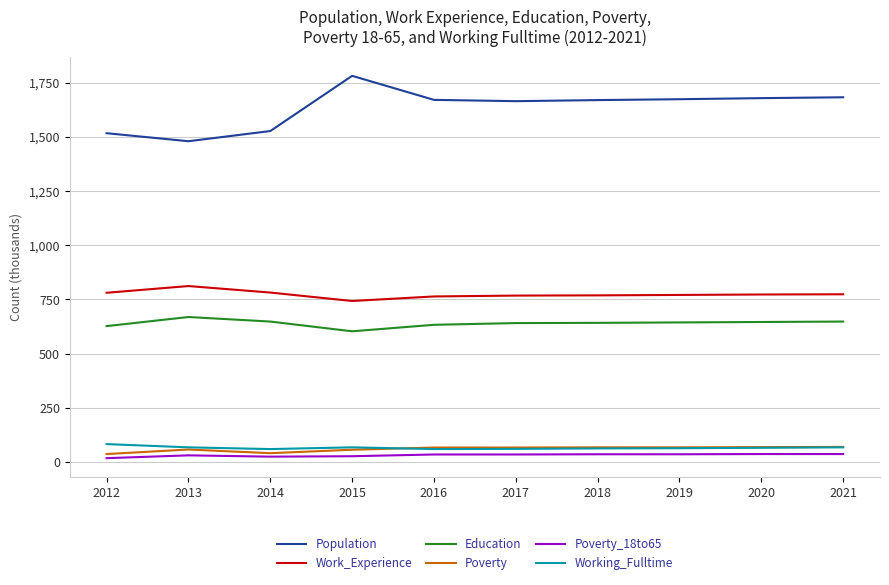

True or false: Education and Poverty_18to65 intersect in this chart.

False